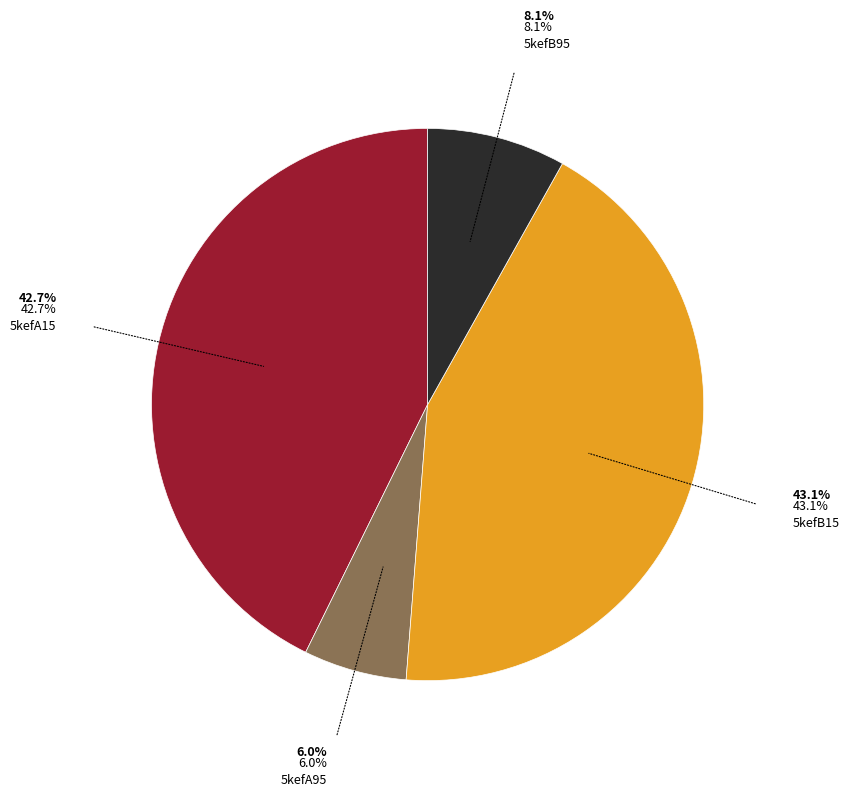

Does 5kefB15 represent more than half of the total?

No